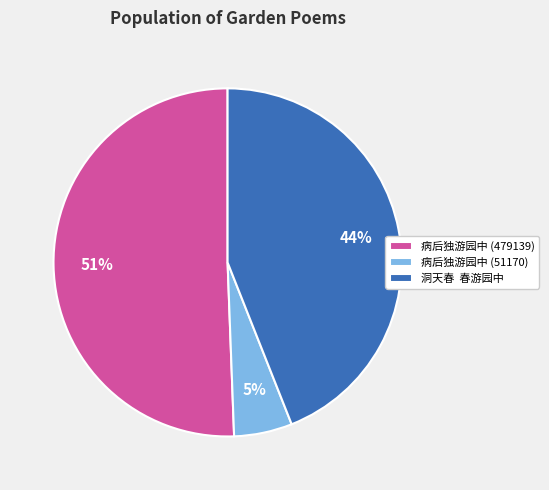

To the nearest percent, what is the average slice percentage?

33%